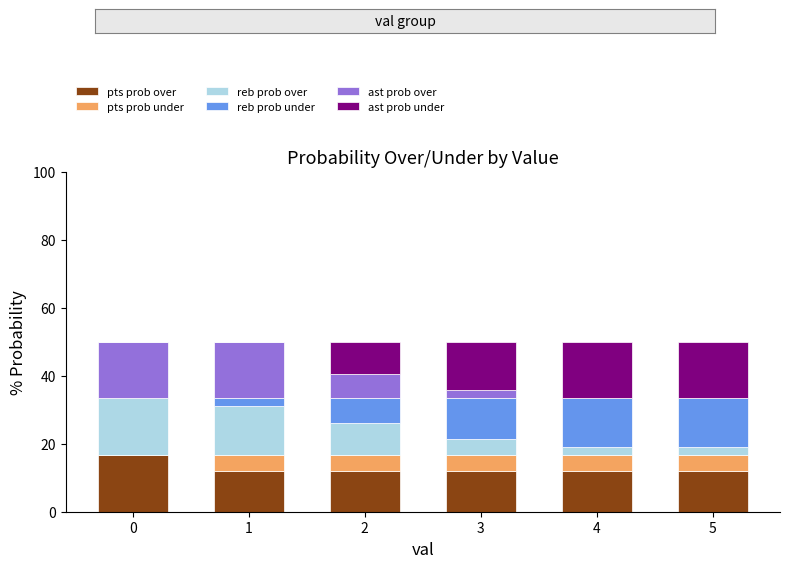

What is the total value across all series at 0?

50.0